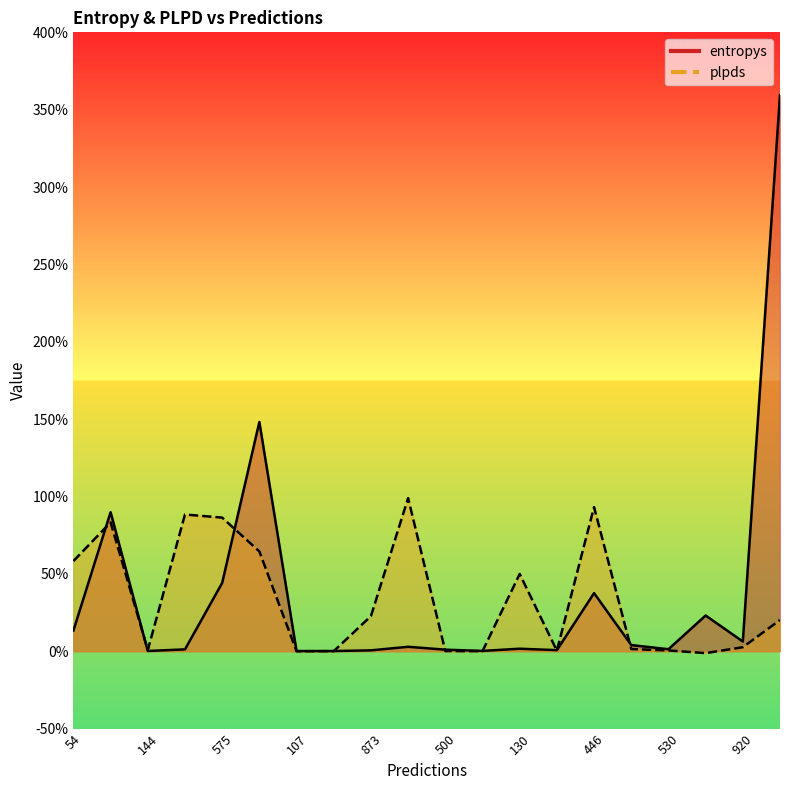

Between which two adjacent categories do entropys and plpds first intersect?

54 and 838